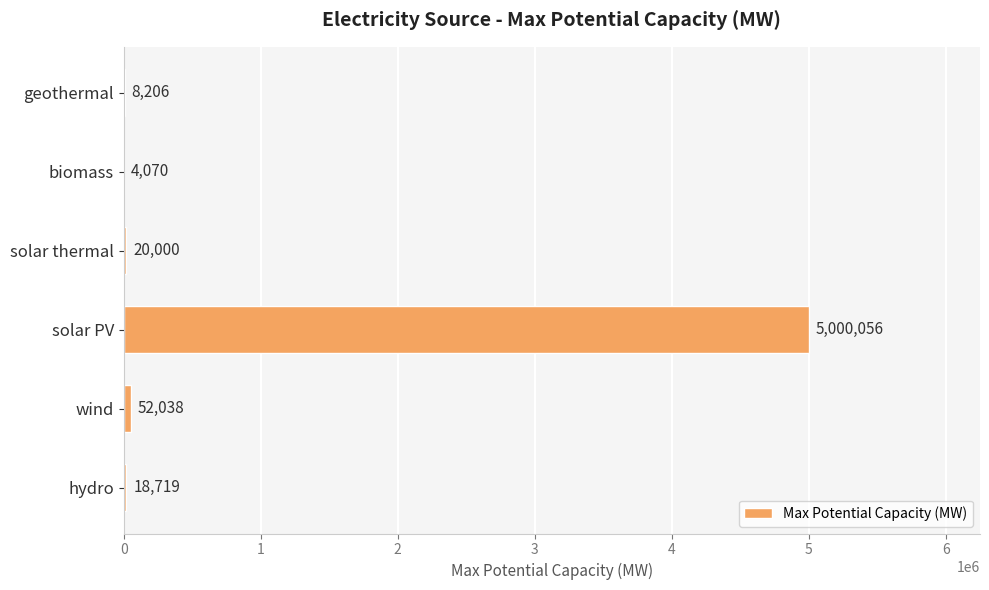

Where is the data nearest to the value 2502063?

wind